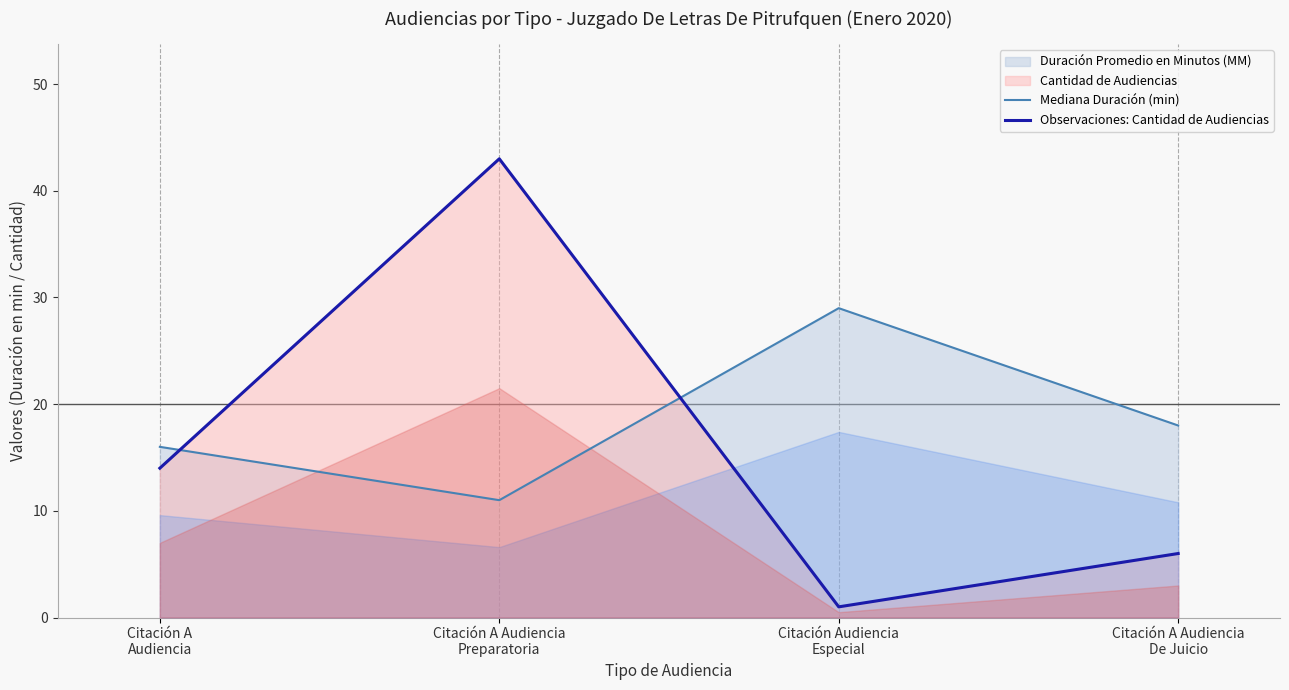

Where do Observaciones: Cantidad de Audiencias and Mediana Duración (min) first cross each other?

Citación A
Audiencia and Citación A Audiencia
Preparatoria